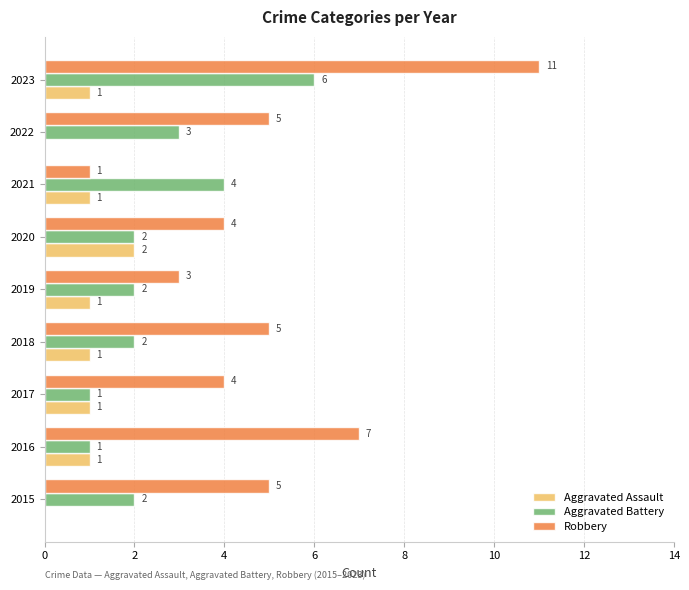

The value of Aggravated Battery at 2017 is 0. True or false?

False